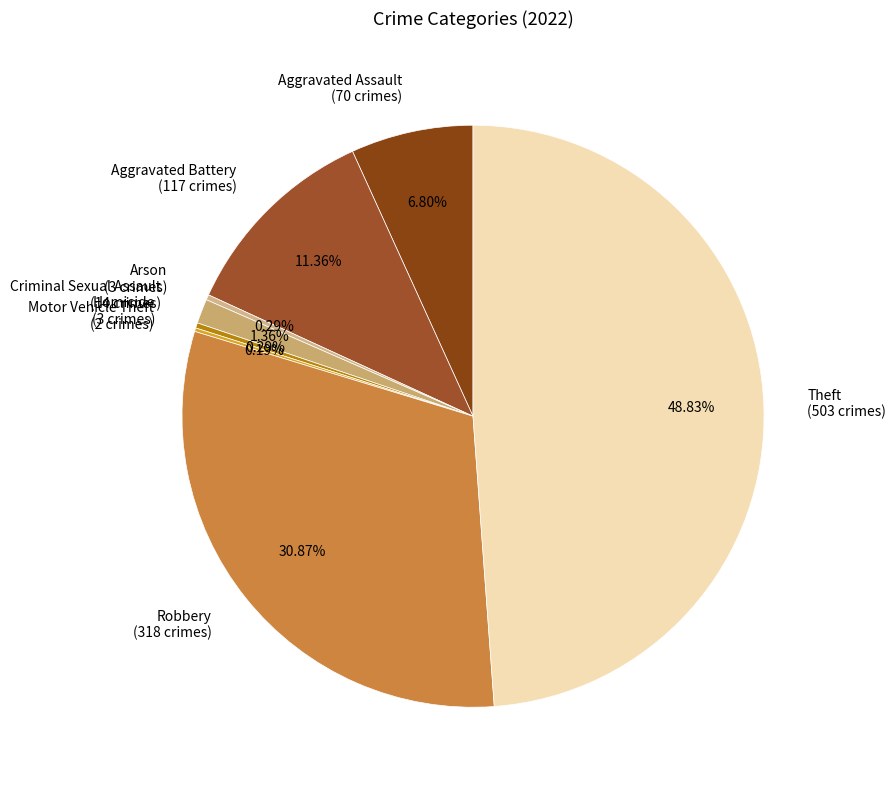

Is there a majority slice in this chart?

No